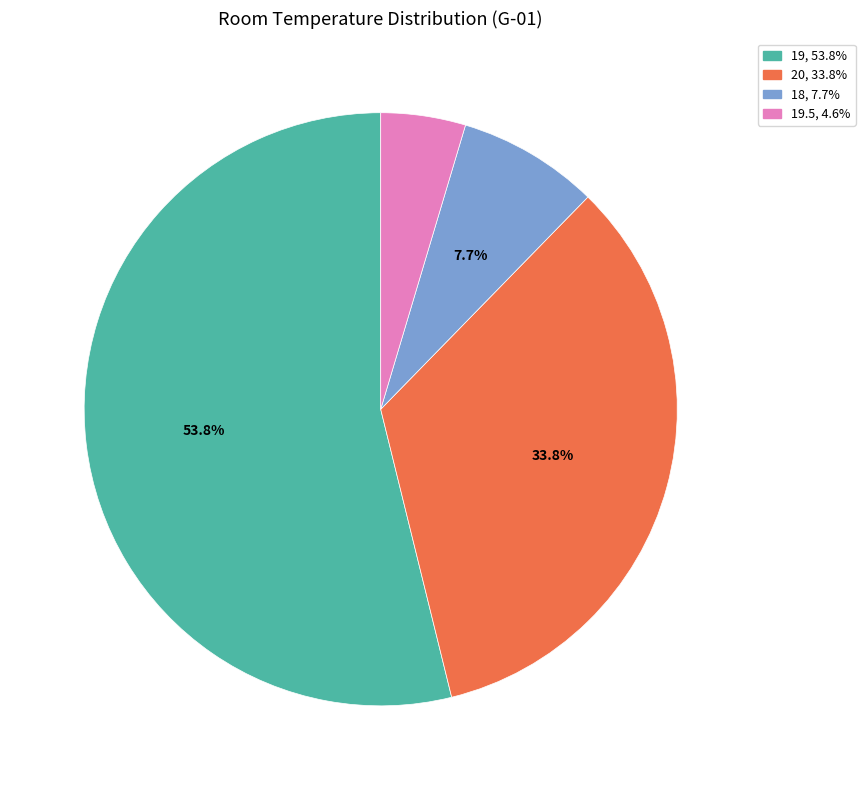

How many segments does this pie chart have?

4